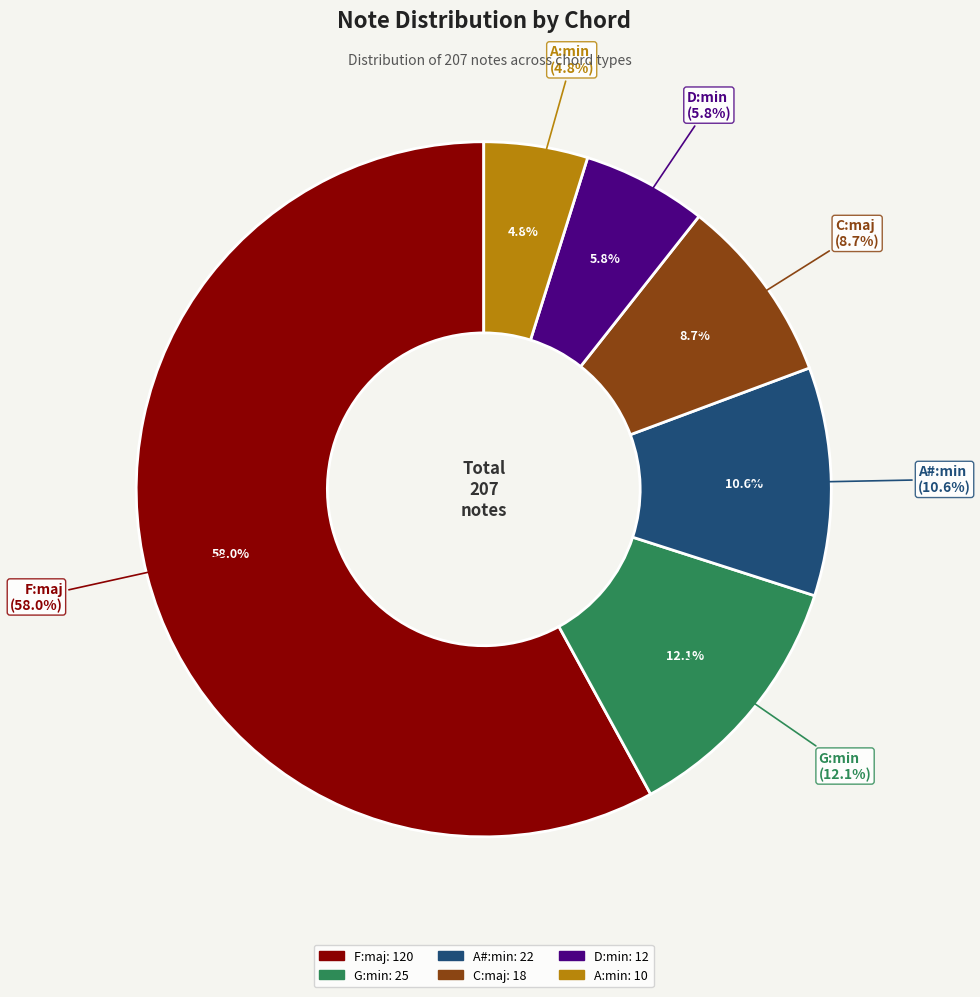

True or false: D:min accounts for 1% of the total.

False